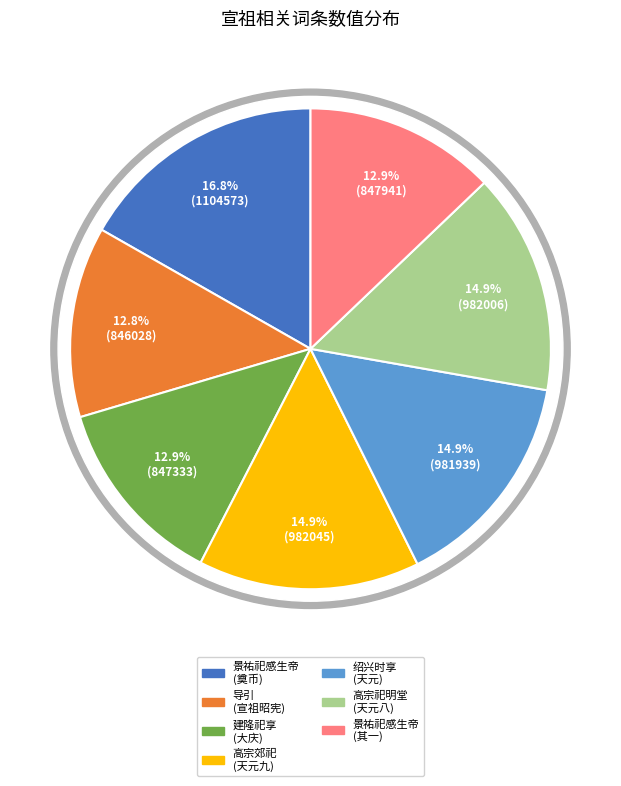

Does 景祐祀感生帝二首 宣祖配位奠币用《皇安》。 account for over 50% of the chart?

No